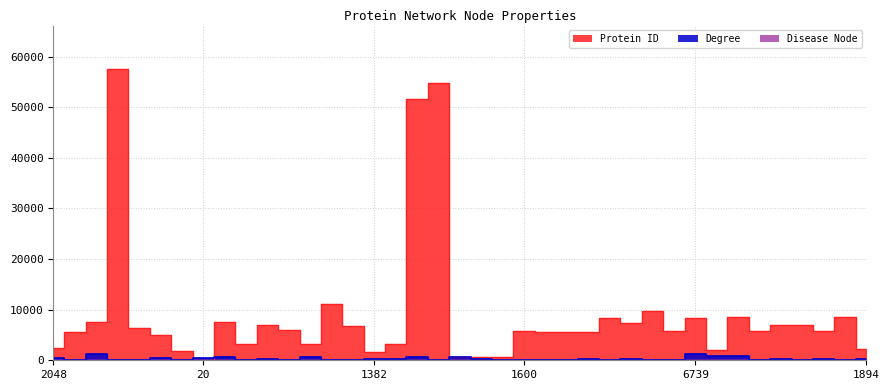

What is the smallest value displayed?

25